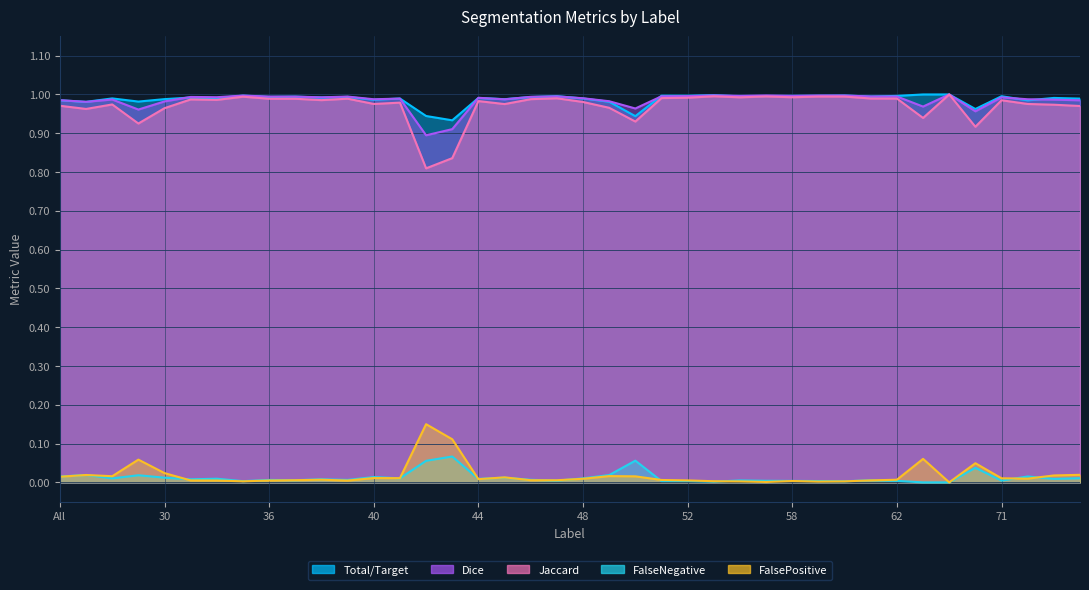

What are all the series names shown in the legend?

FalsePositive, FalseNegative, Jaccard, Dice, Total/Target